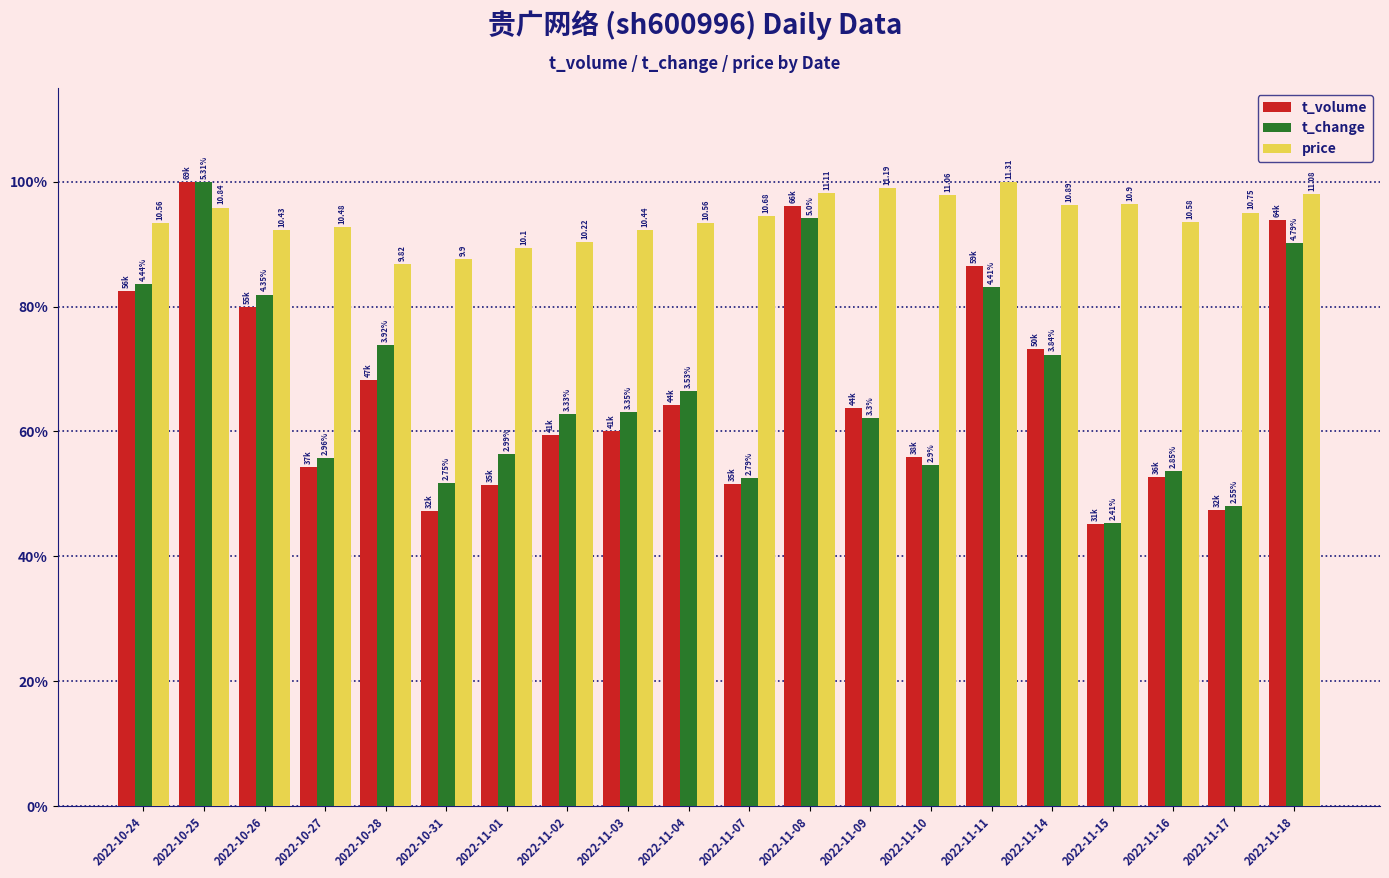

Reading left to right, transcribe all the data shown in this chart.

t_volume: 0.8	1.0	0.8	0.5	0.7	0.5	0.5	0.6	0.6	0.6	0.5	1.0	0.6	0.6	0.9	0.7	0.5	0.5	0.5	0.9
t_change: 0.8	1.0	0.8	0.6	0.7	0.5	0.6	0.6	0.6	0.7	0.5	0.9	0.6	0.5	0.8	0.7	0.5	0.5	0.5	0.9
price: 0.9	1.0	0.9	0.9	0.9	0.9	0.9	0.9	0.9	0.9	0.9	1.0	1.0	1.0	1.0	1.0	1.0	0.9	1.0	1.0